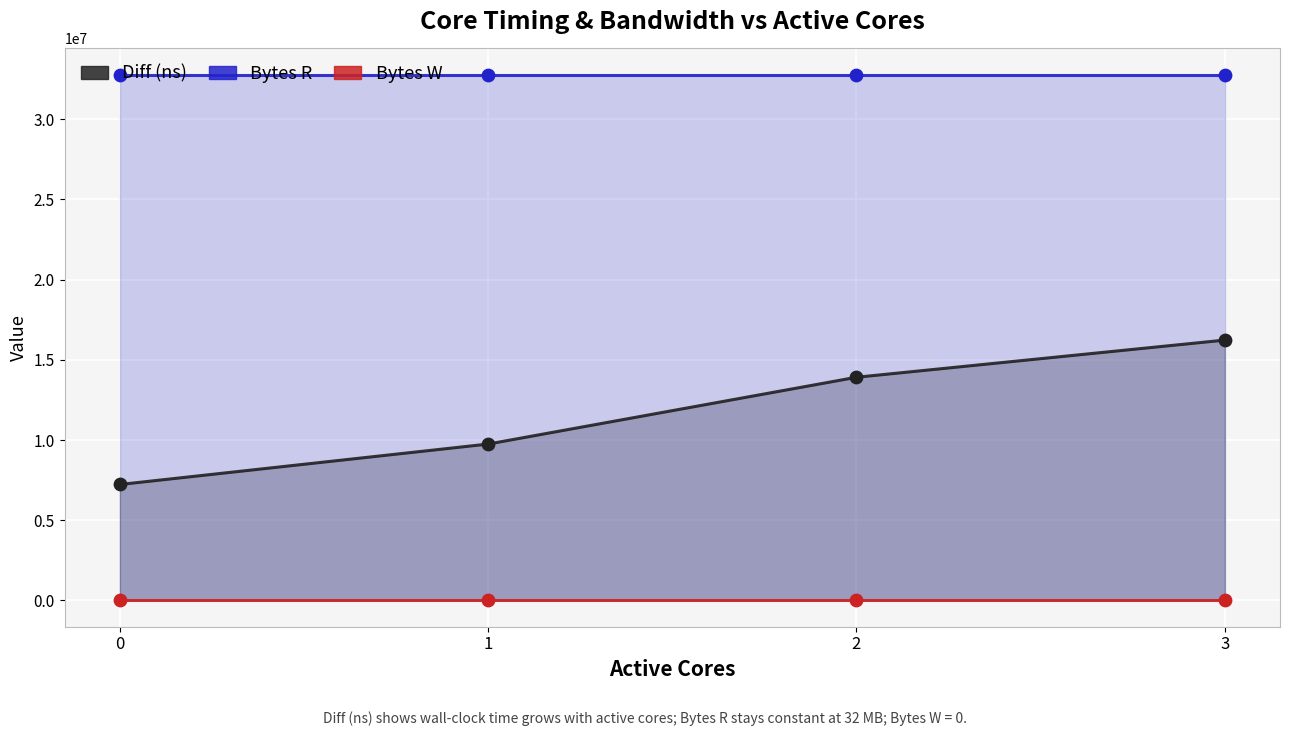

Which series has the widest spread of Y values?

Diff (ns)